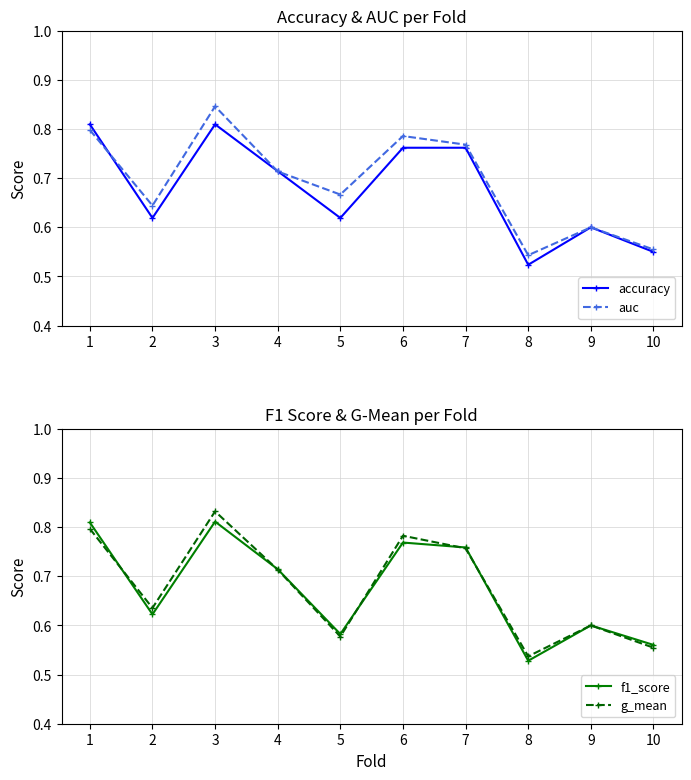

What is the value of the g_mean point at the 10th from the left?

0.6